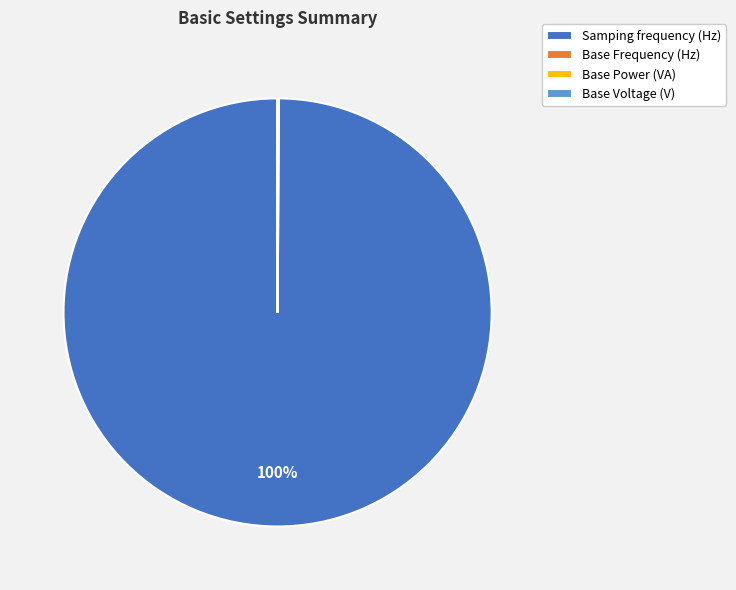

What percentage is the Samping frequency (Hz) slice, to the nearest percent?

100%